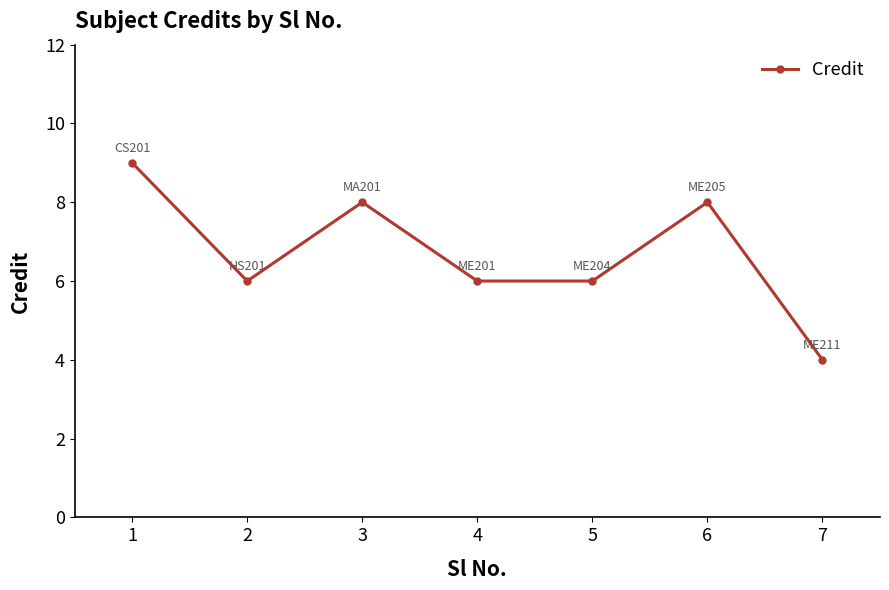

What is the value of the 5th point from the left?

6